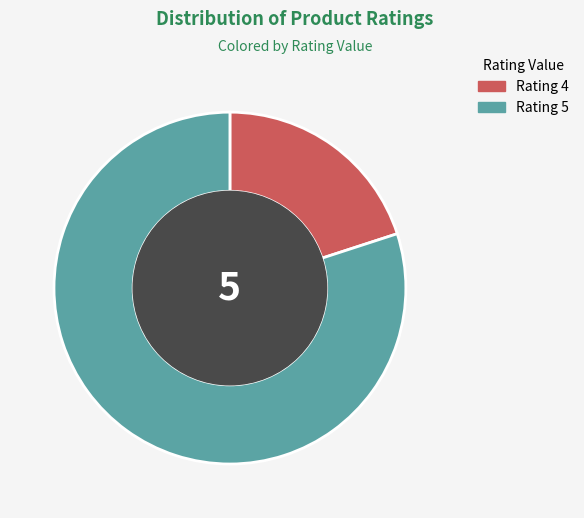

What is the ratio of the value at Rating 5 to the value at Rating 4?

4.0